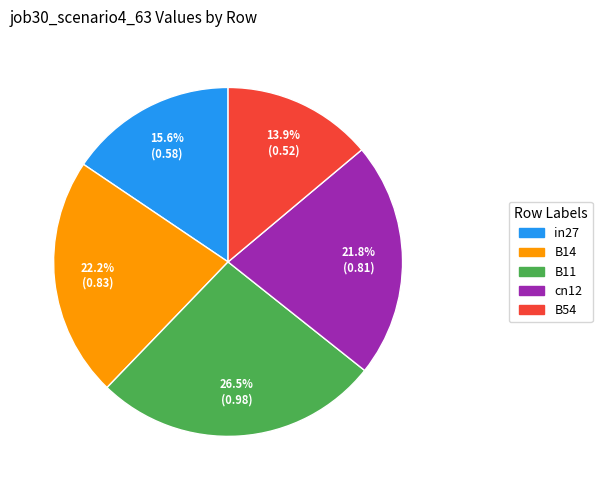

The B54 slice represents 2% of the pie. True or false?

False